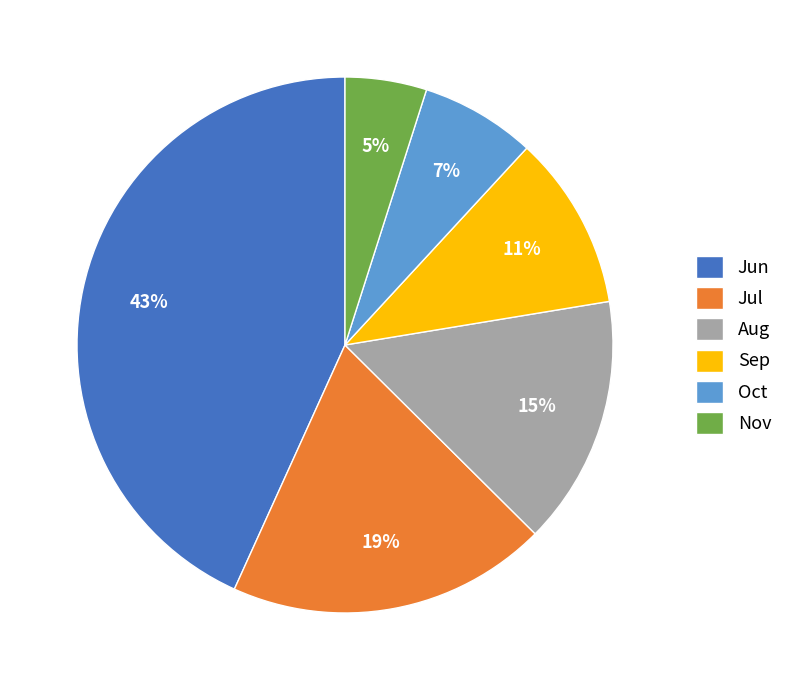

Is the sum of Sep and Aug greater than half?

No